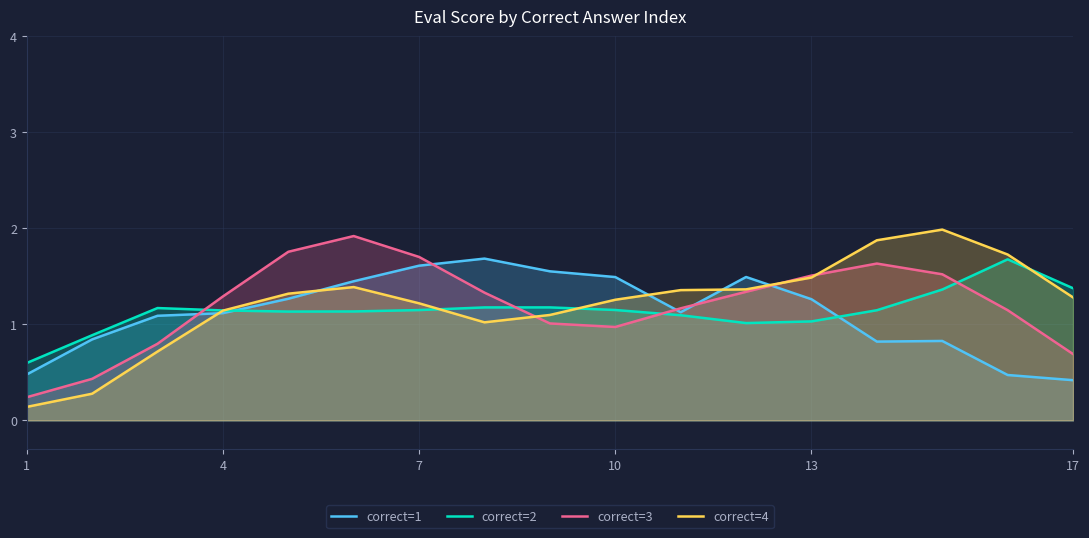

Is the value of correct=4 at 1 greater than the value of correct=1 at 17?

No